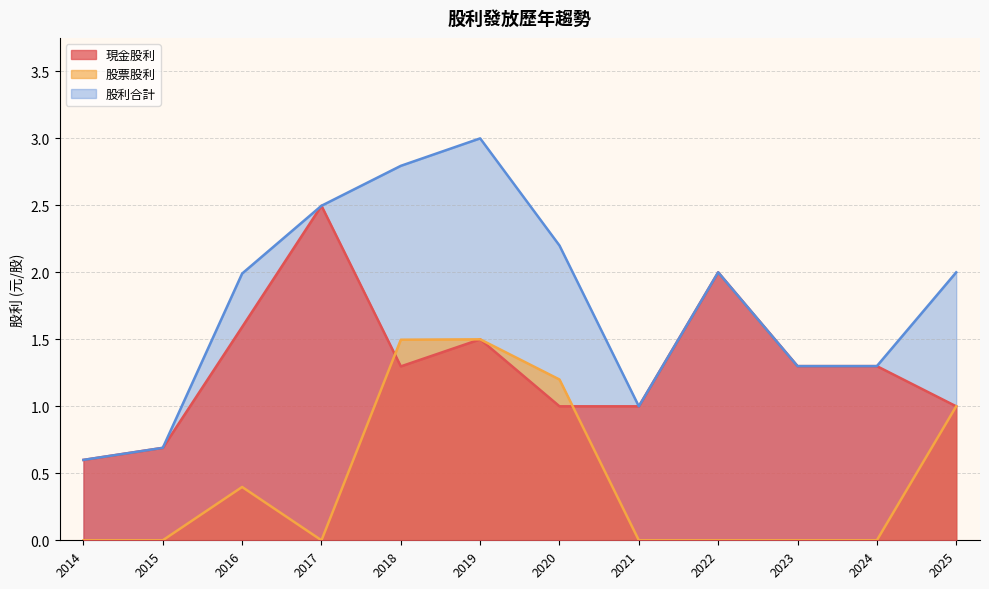

Where is the first local minimum for 股利合計?

2021